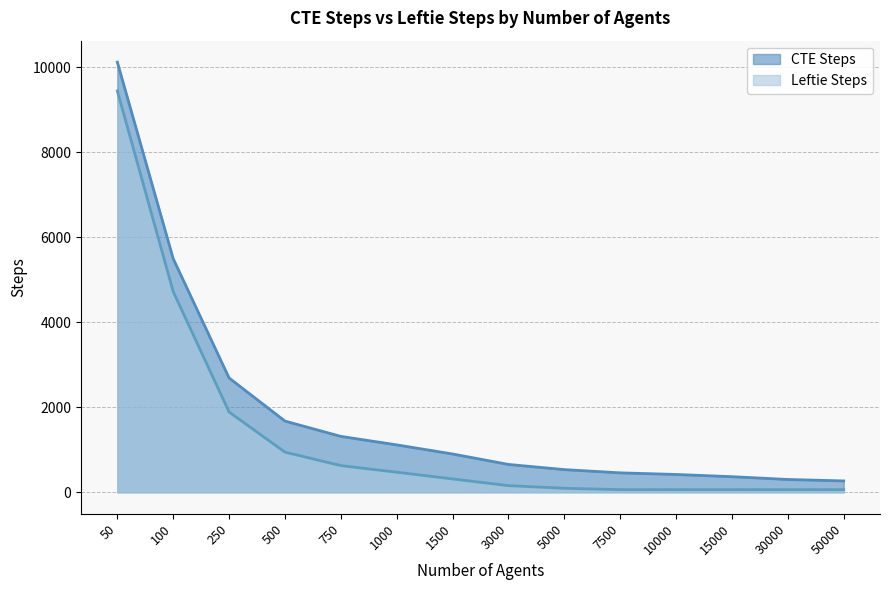

Read the CTE Steps value at 250, to the nearest 50.

2700